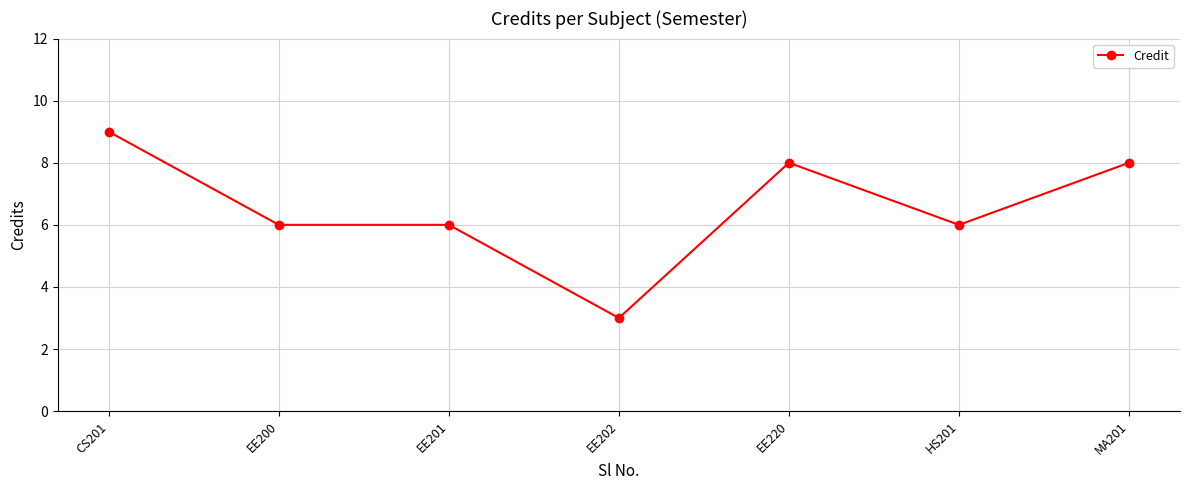

How many values are between 6 and 8?

5